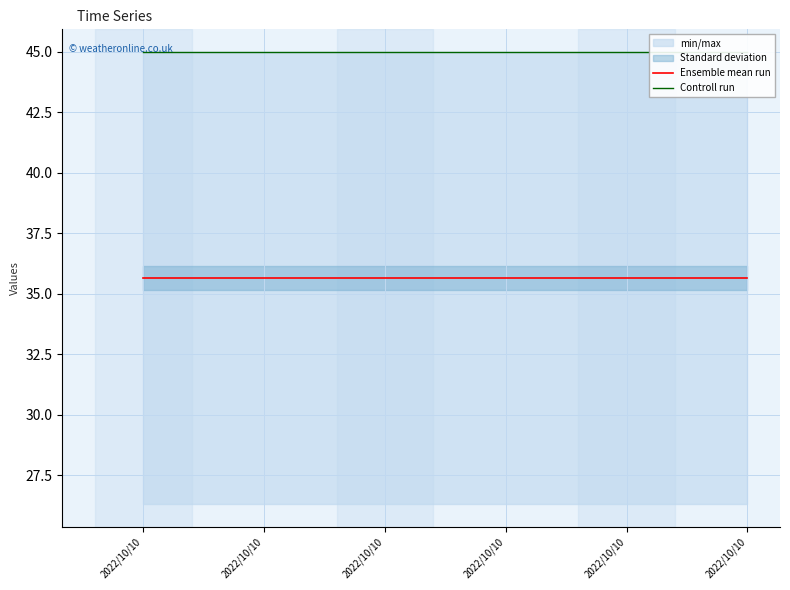

Which category has the highest value in the Controll run series?

2022/10/10